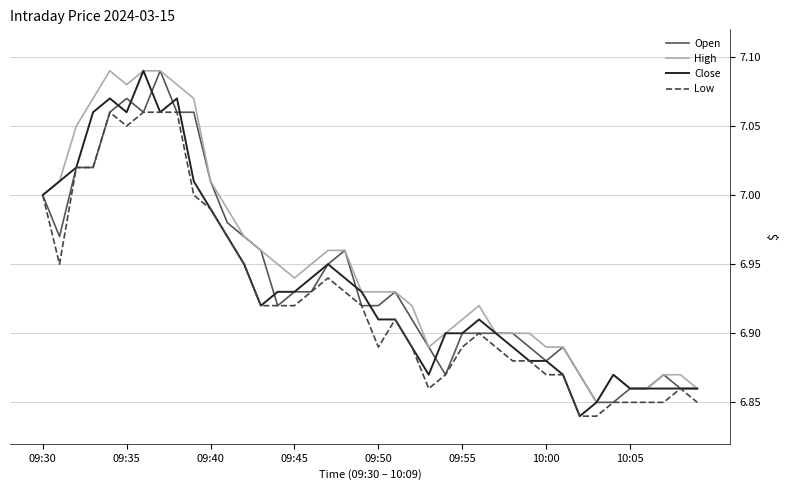

Does the chart have visible grid lines?

Yes